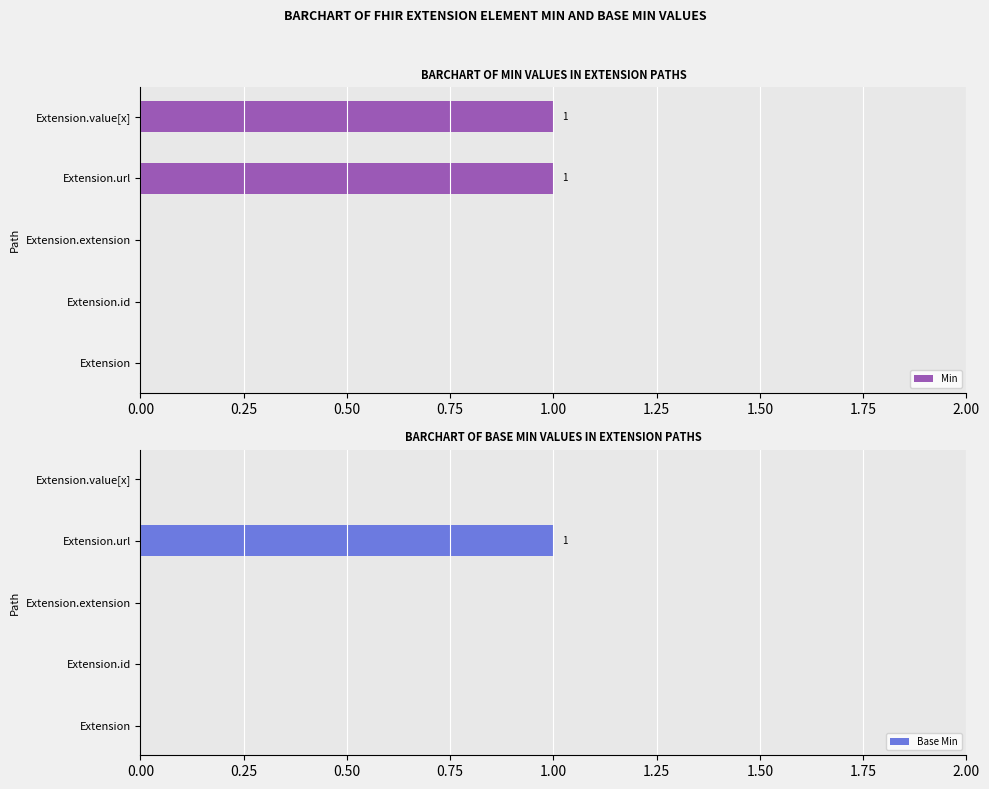

True or false: Base Min has a value of 2 at Extension.url.

False